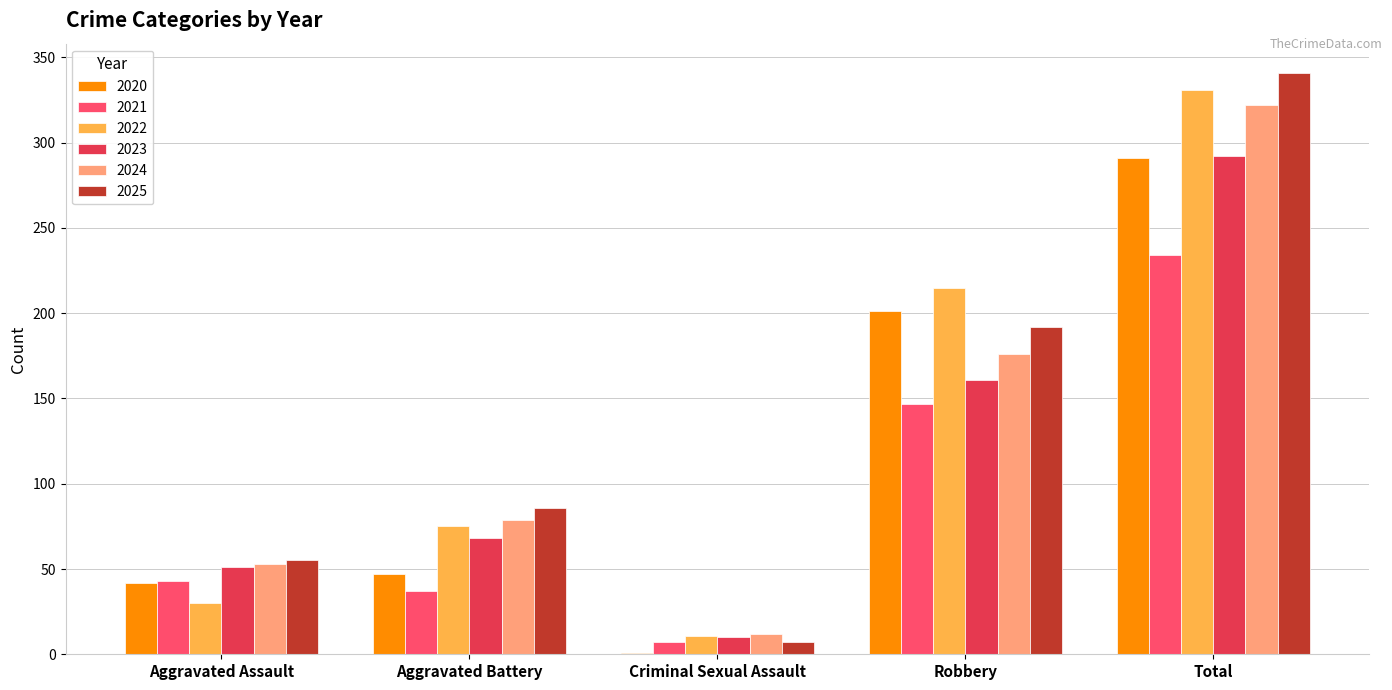

At which label is 2021 closest to 120?

Robbery